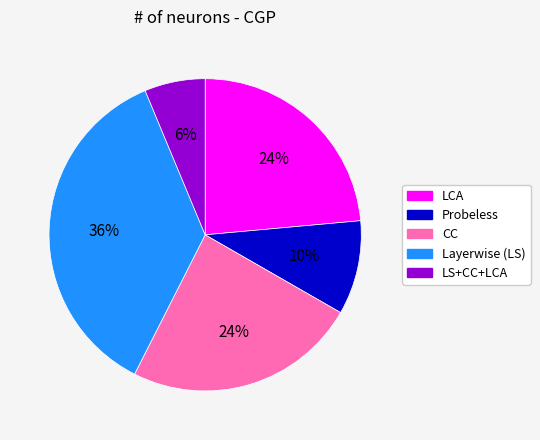

Is the sum of CC and LCA greater than half?

No